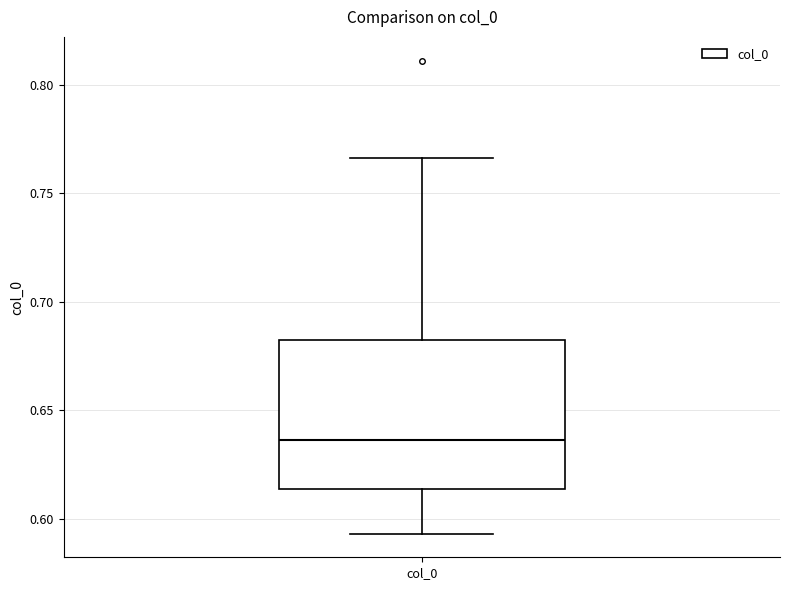

Transcribe this box plot: give where the median line is, the range the box spans, and where the two whiskers end, as read against the y-axis. The values are not printed on the chart, so give them approximately, as read against the axis.

median 0.635, box 0.615 to 0.680, whiskers 0.595 to 0.765